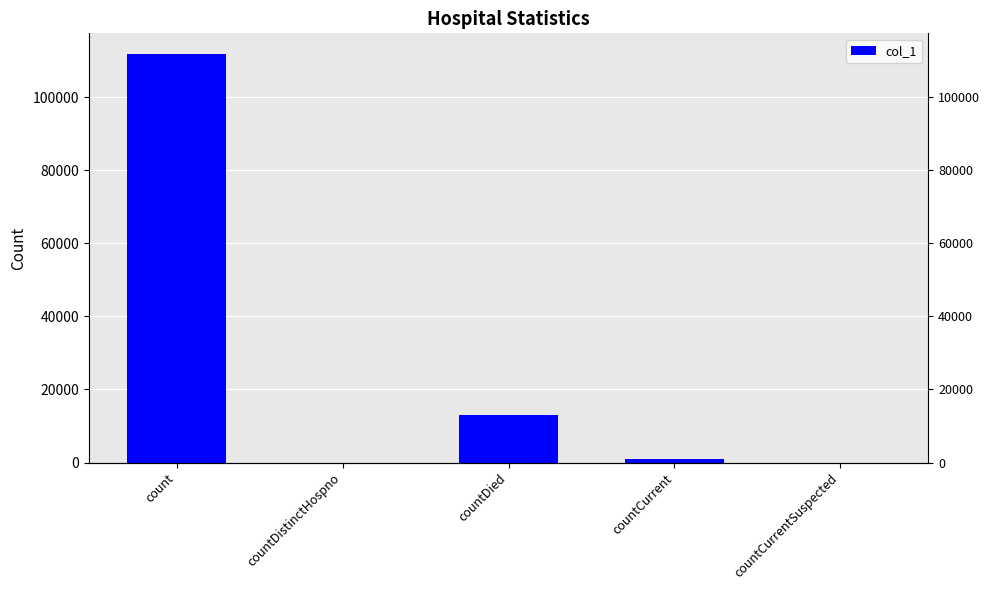

Does the chart contain stacked bars?

No